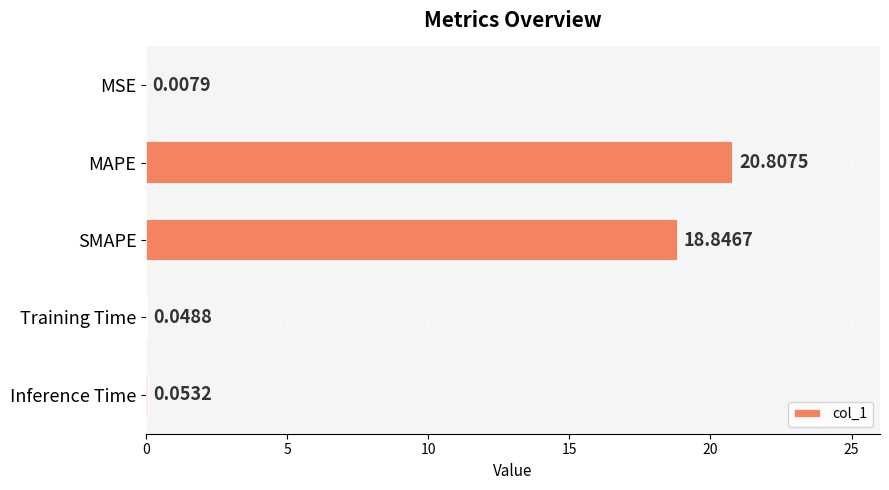

What is the sum of all values?

39.8